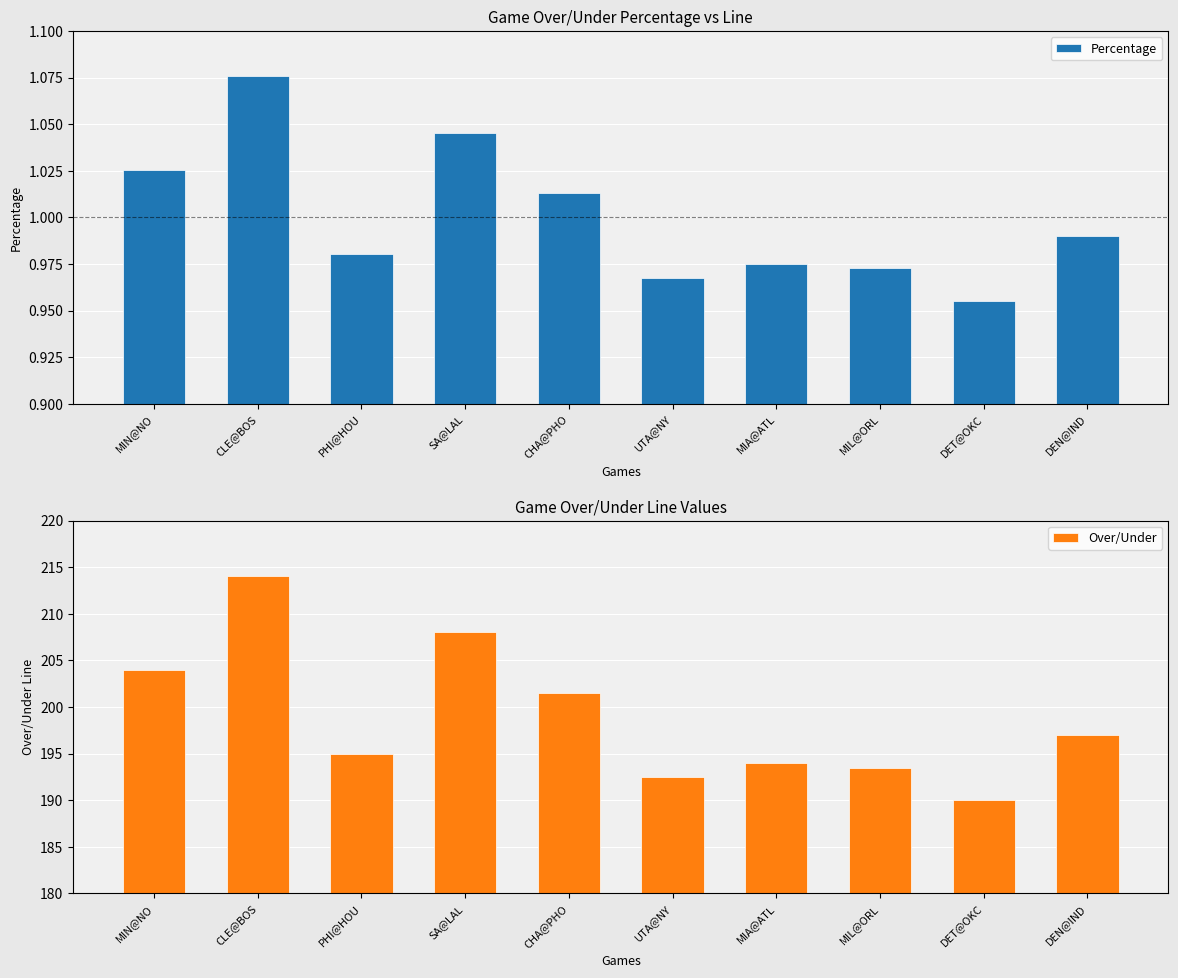

List the series in order of their overall mean, highest first.

Over/Under, Percentage